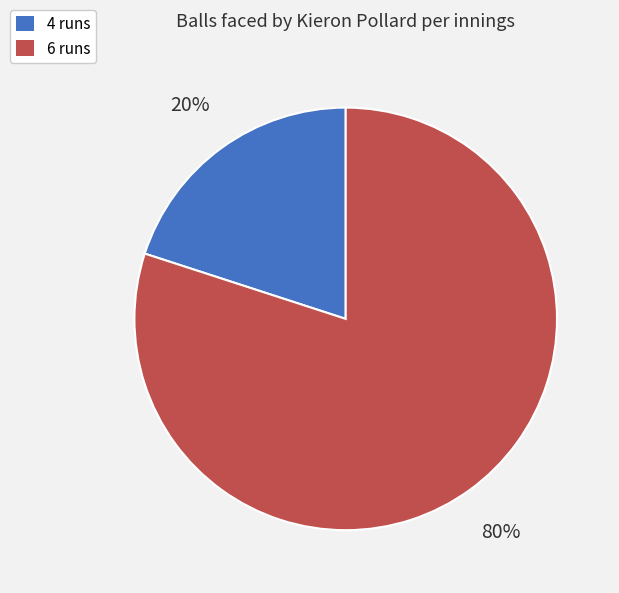

Between 6 runs and 4 runs, which is larger?

6 runs